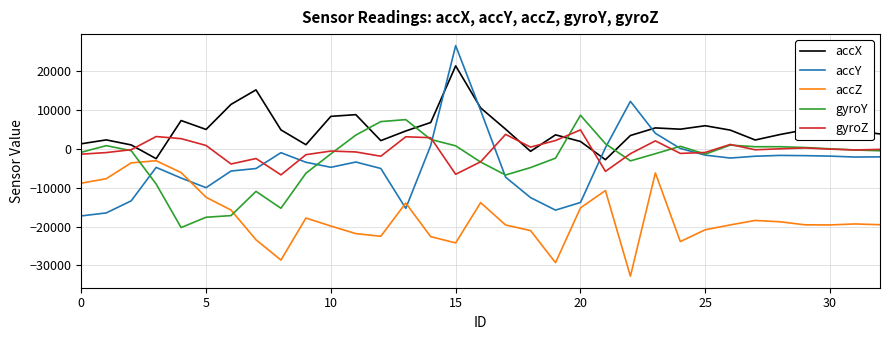

After their last crossing, which series has the higher values: gyroZ or accX?

accX